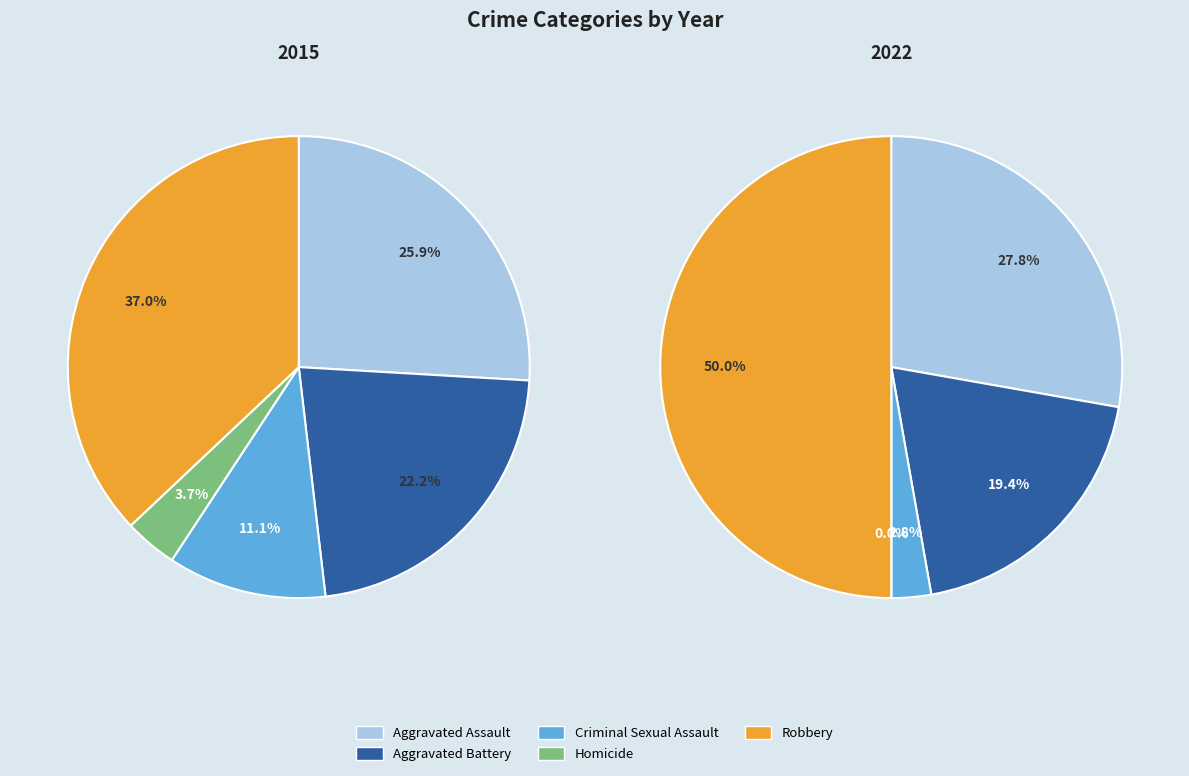

What percentage is the Criminal Sexual Assault slice, to the nearest percent?

11%